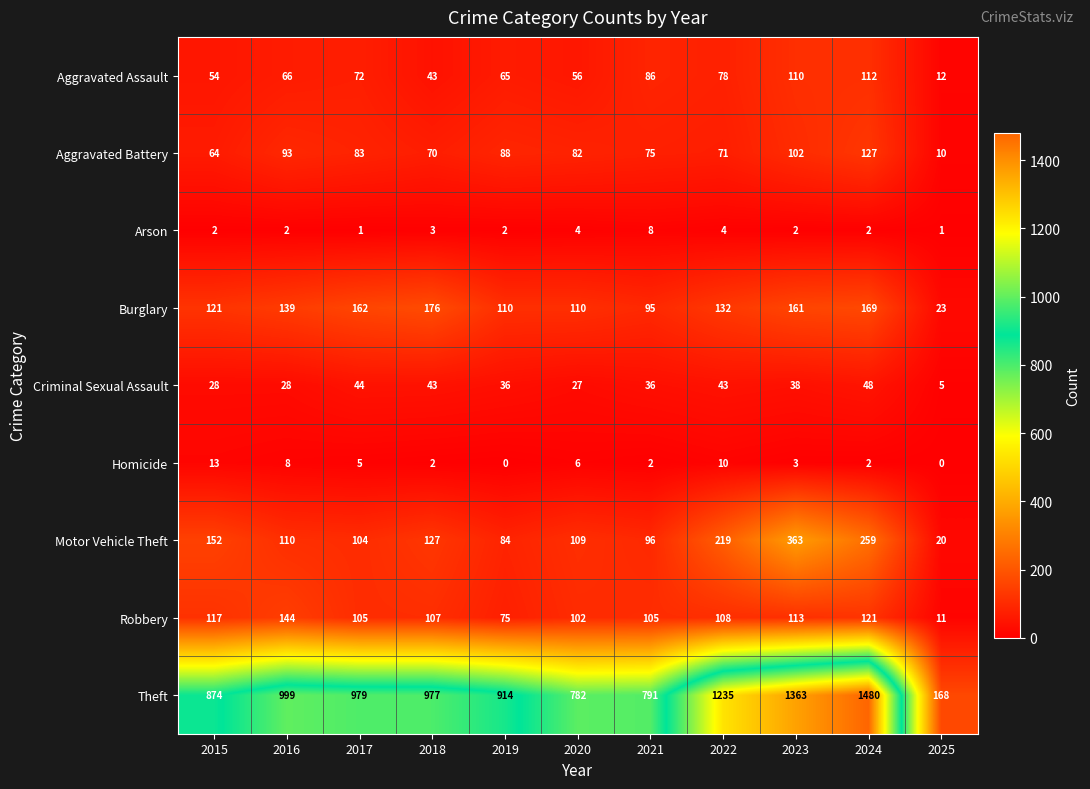

At how many categories does at least one series exceed 1248?

2